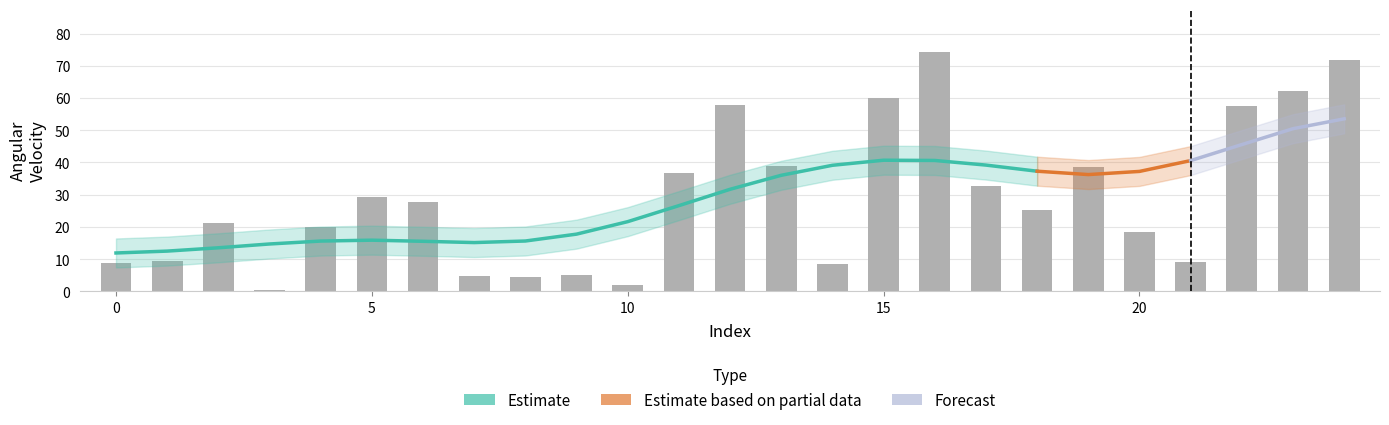

Rank the categories by value from lowest to highest.

3, 10, 8, 7, 9, 14, 0, 21, 1, 20, 4, 2, 18, 6, 5, 17, 11, 19, 13, 22, 12, 15, 23, 24, 16